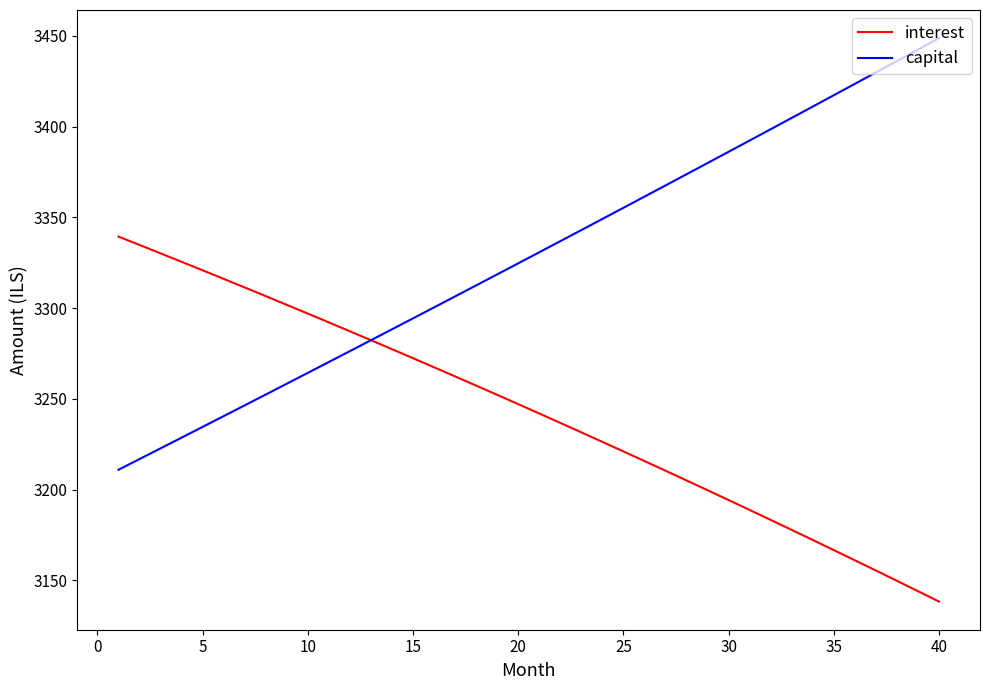

List the series in order of their overall mean, lowest first.

interest, capital